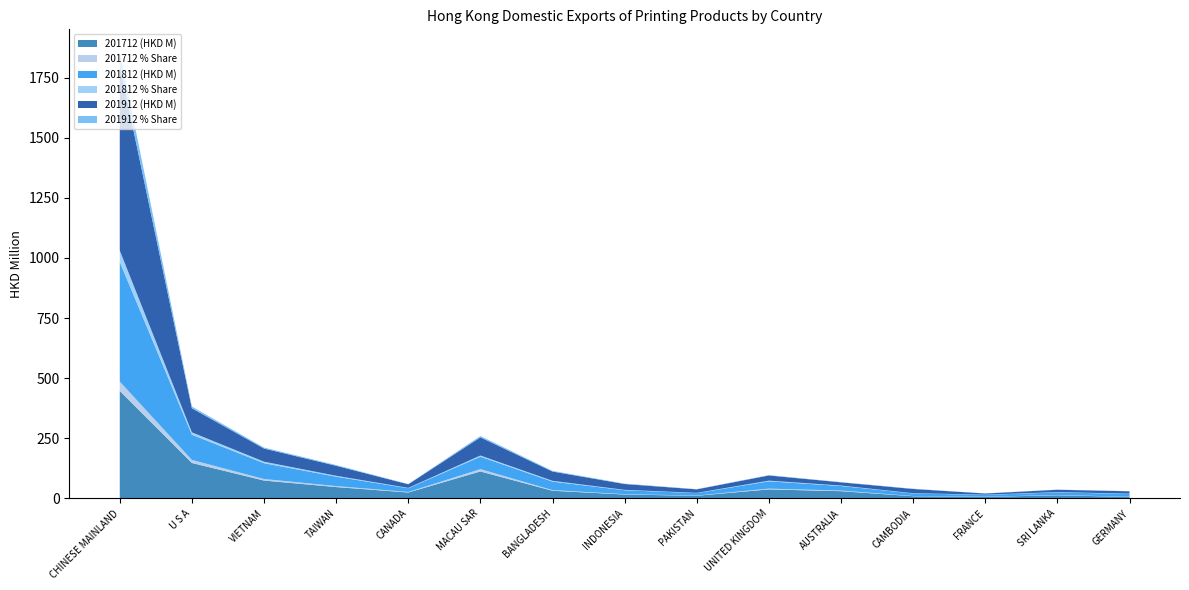

Reading left to right, transcribe all the data shown in this chart.

201712 (HKD M): 446.9	147.3	74.3	47.2	24.6	112.1	31.8	16.3	11.0	37.5	30.1	9.1	6.5	13.0	6.5
201712 % Share: 38.8	12.8	6.4	4.1	2.1	9.7	2.8	1.4	1.0	3.3	2.6	0.8	0.6	1.1	0.6
201812 (HKD M): 497.6	104.7	65.7	39.1	15.6	51.7	35.3	16.3	10.2	30.3	19.0	10.8	7.9	11.1	11.7
201812 % Share: 47.4	10.0	6.3	3.7	1.5	4.9	3.4	1.6	1.0	2.9	1.8	1.0	0.8	1.1	1.1
201912 (HKD M): 770.8	100.0	54.7	41.6	14.9	75.5	38.6	24.3	14.5	21.5	13.3	17.5	4.7	9.7	9.8
201912 % Share: 56.1	7.3	4.0	3.0	1.1	5.5	2.8	1.8	1.1	1.6	1.0	1.3	0.3	0.7	0.7